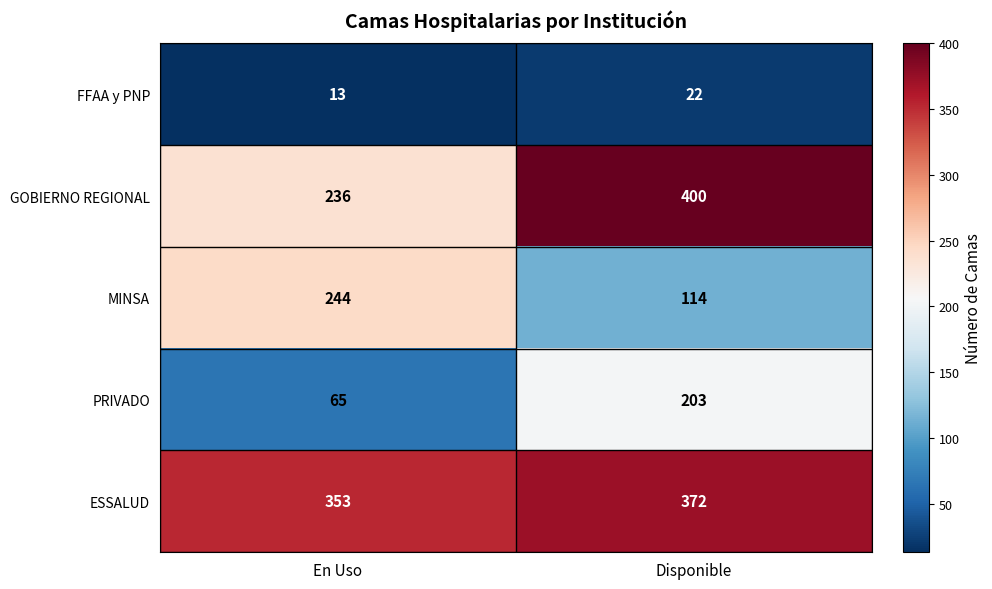

At which category does the chart reach its peak across all series?

Disponible